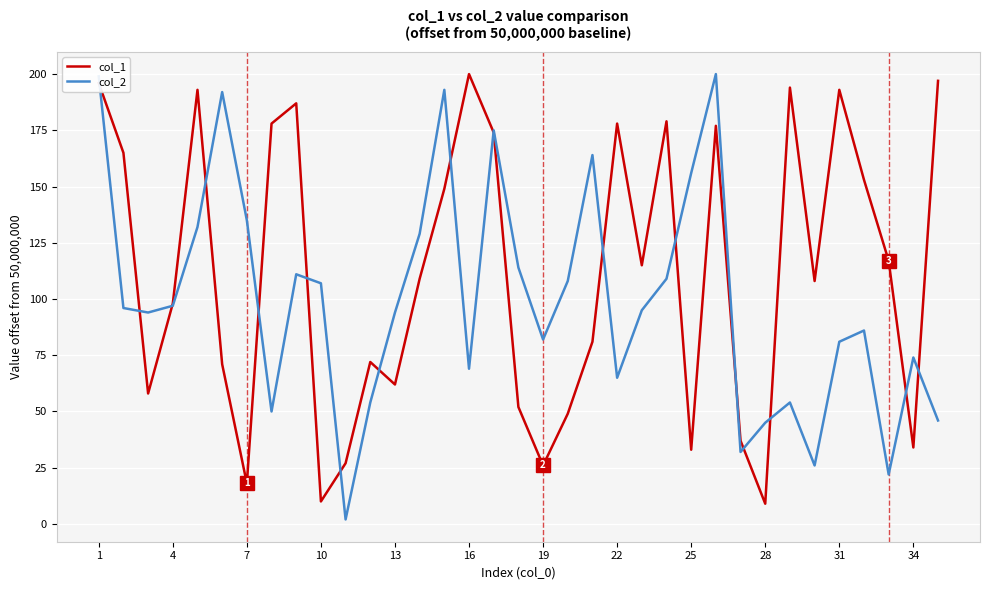

Which series ends up on top after the final intersection of col_2 and col_1?

col_1